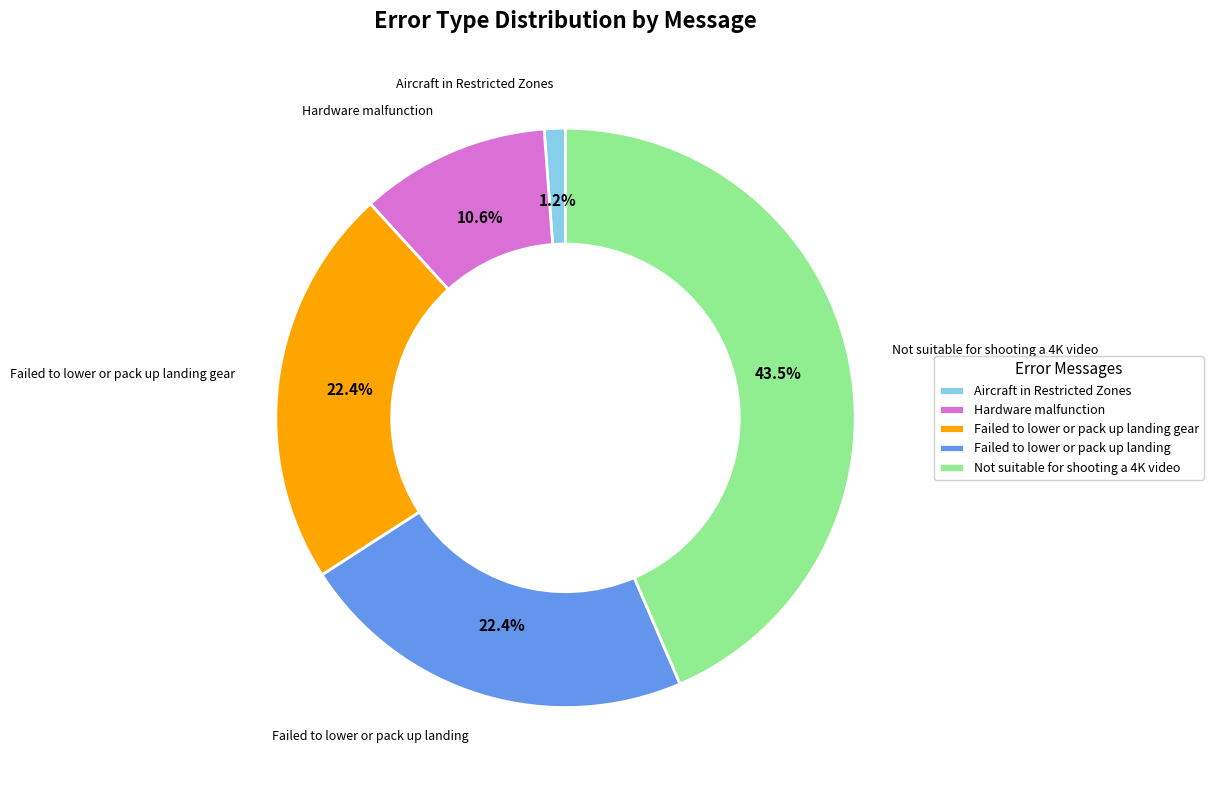

Count the number of slices in the pie.

5